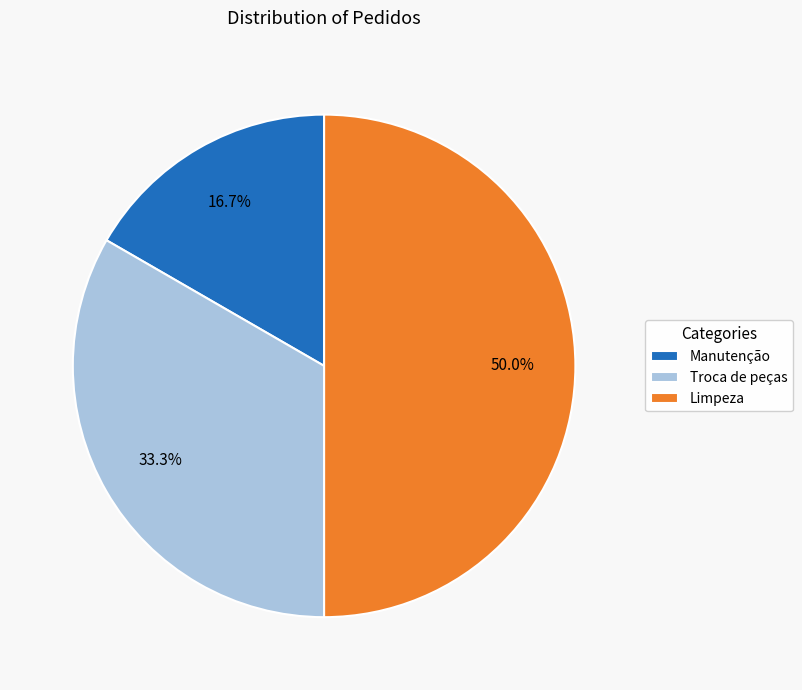

Combined, what portion of the pie is Manutenção and Troca de peças?

50.0%